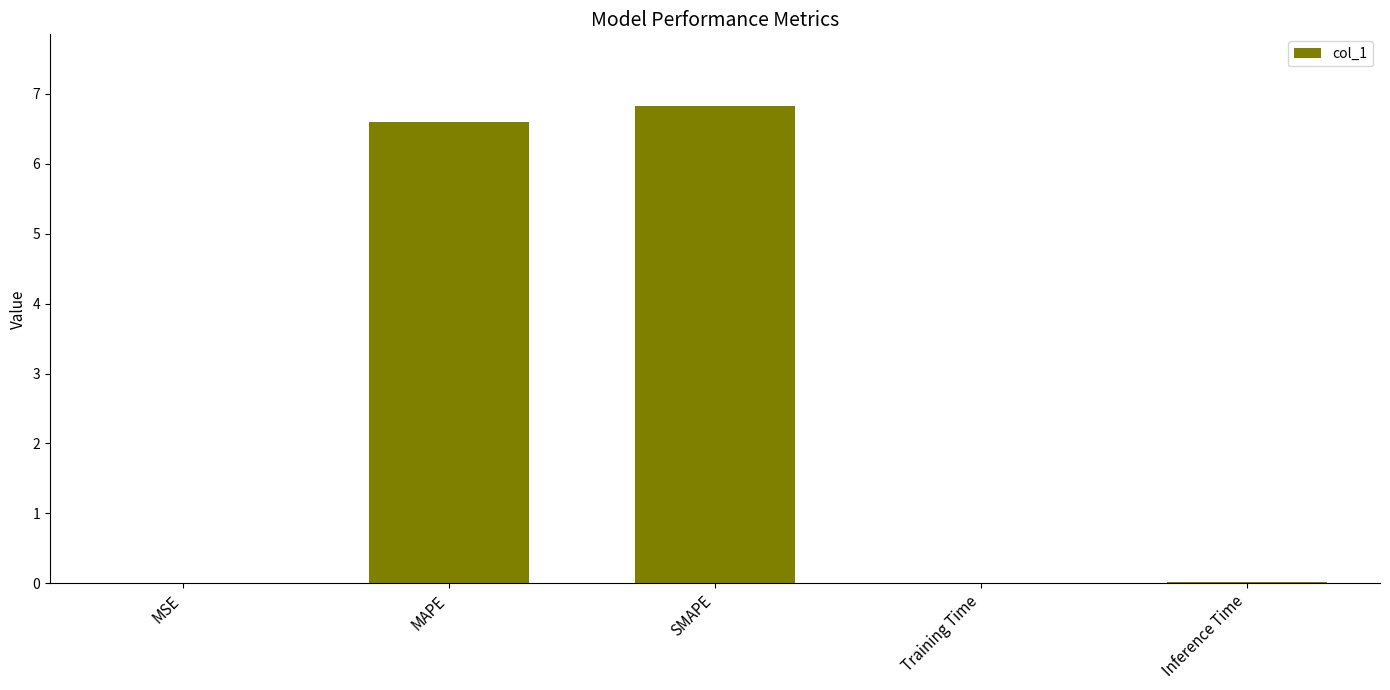

Is it true that the value at MAPE is 6.6?

True